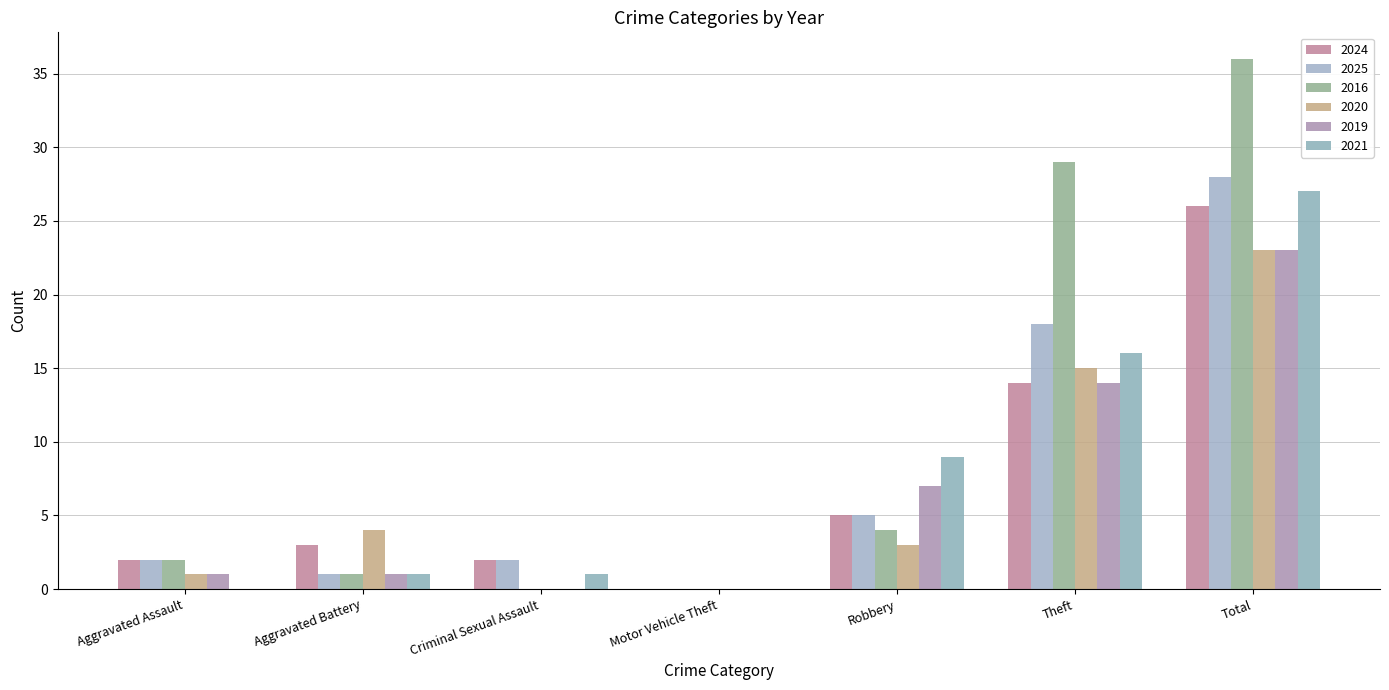

At which label does 2019 first exceed 1?

Robbery